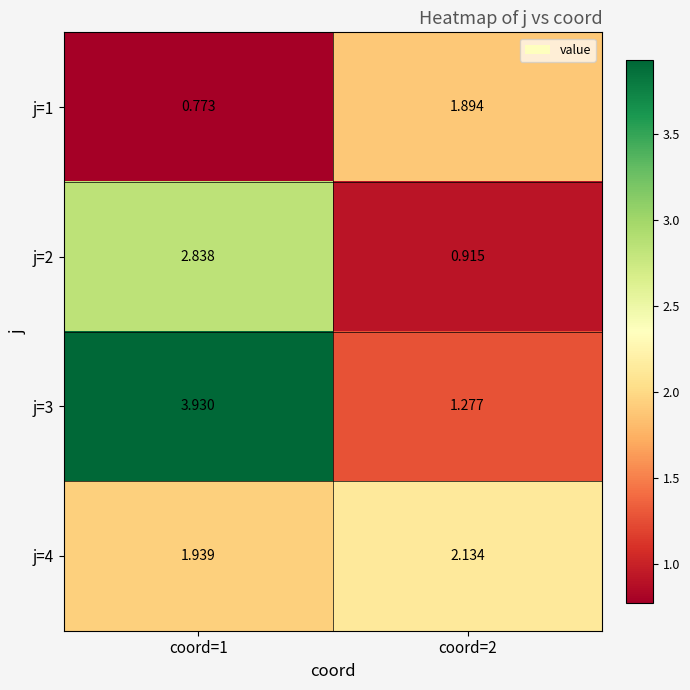

Is the value of j=1 at coord=2 greater than the value of j=2 at coord=1?

No